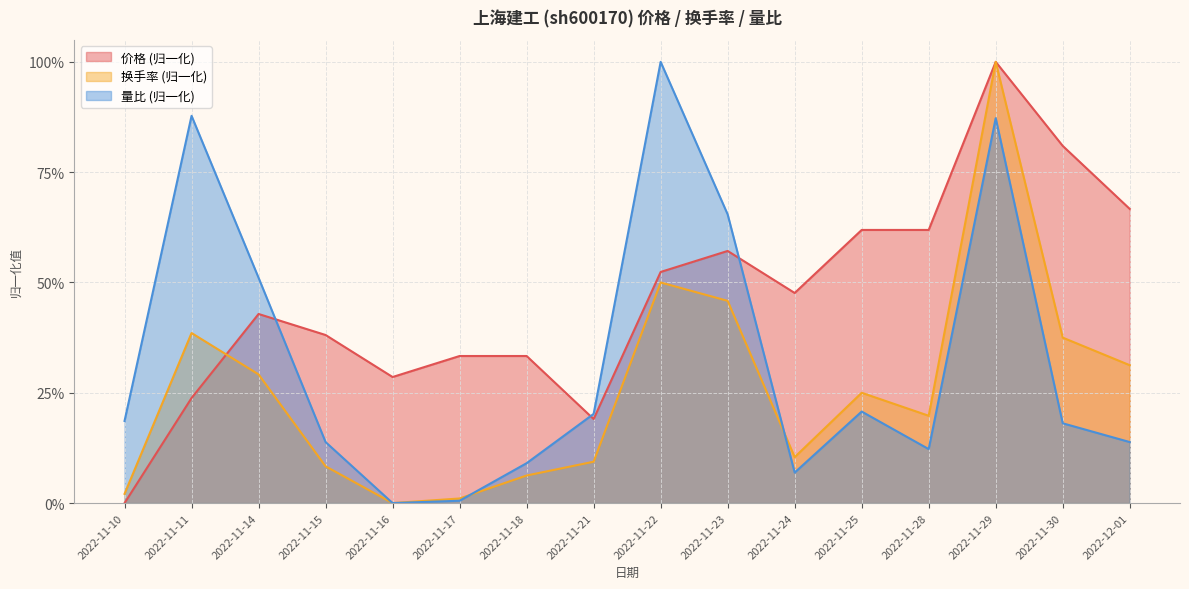

List the labels in order of 价格 value, largest first.

2022-11-29, 2022-11-30, 2022-12-01, 2022-11-25, 2022-11-28, 2022-11-23, 2022-11-22, 2022-11-24, 2022-11-14, 2022-11-15, 2022-11-17, 2022-11-18, 2022-11-16, 2022-11-11, 2022-11-21, 2022-11-10